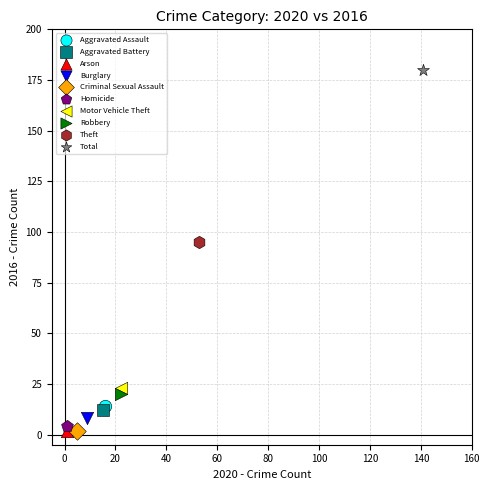

What are all the series names shown in the legend?

Aggravated Assault, Aggravated Battery, Arson, Burglary, Criminal Sexual Assault, Homicide, Motor Vehicle Theft, Robbery, Theft, Total